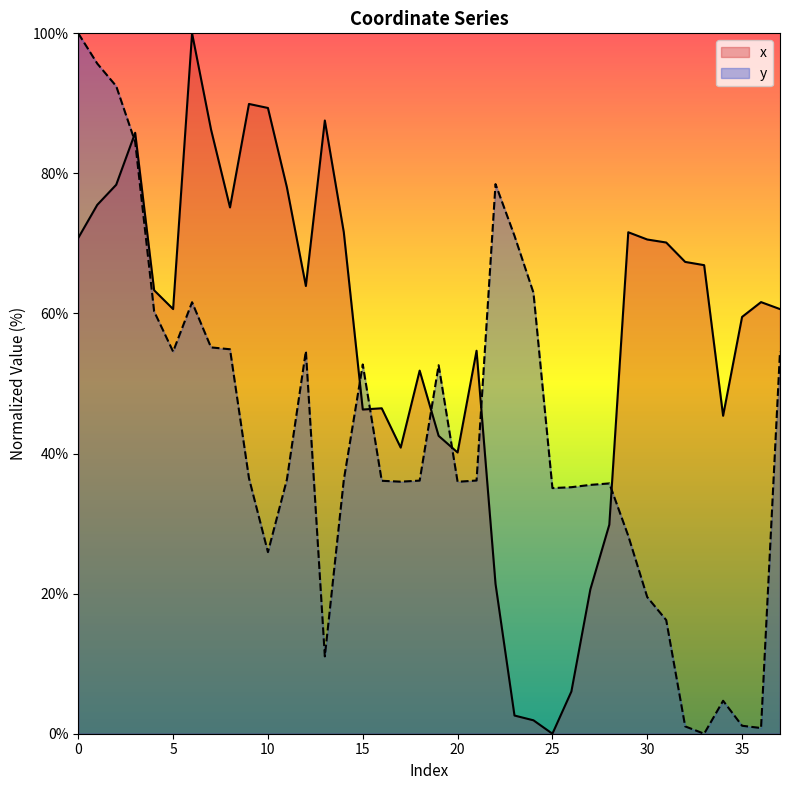

In y, how many points are lower than both neighbors (excluding endpoints)?

8